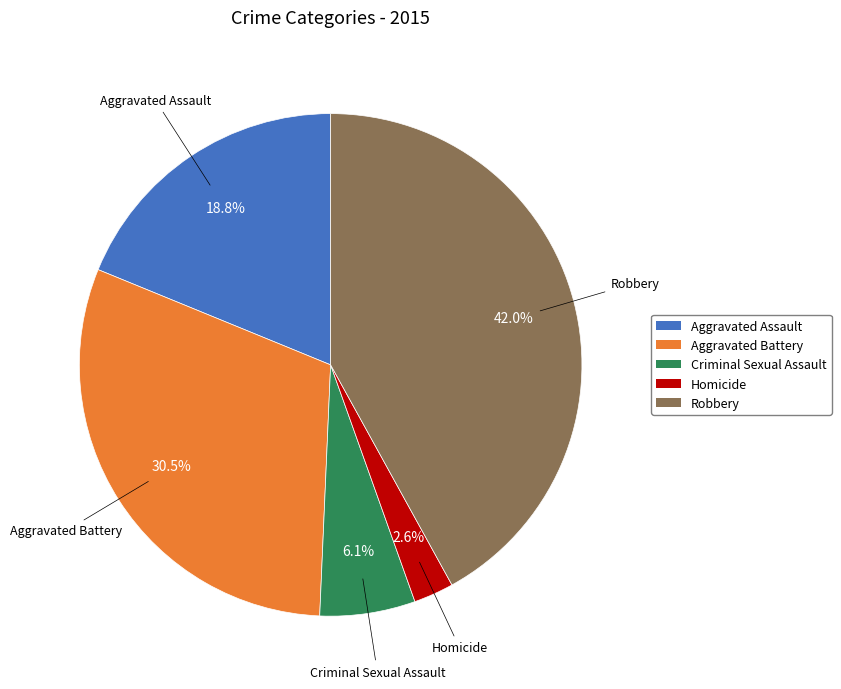

What is the ratio of the value at Aggravated Battery to the value at Aggravated Assault?

1.6